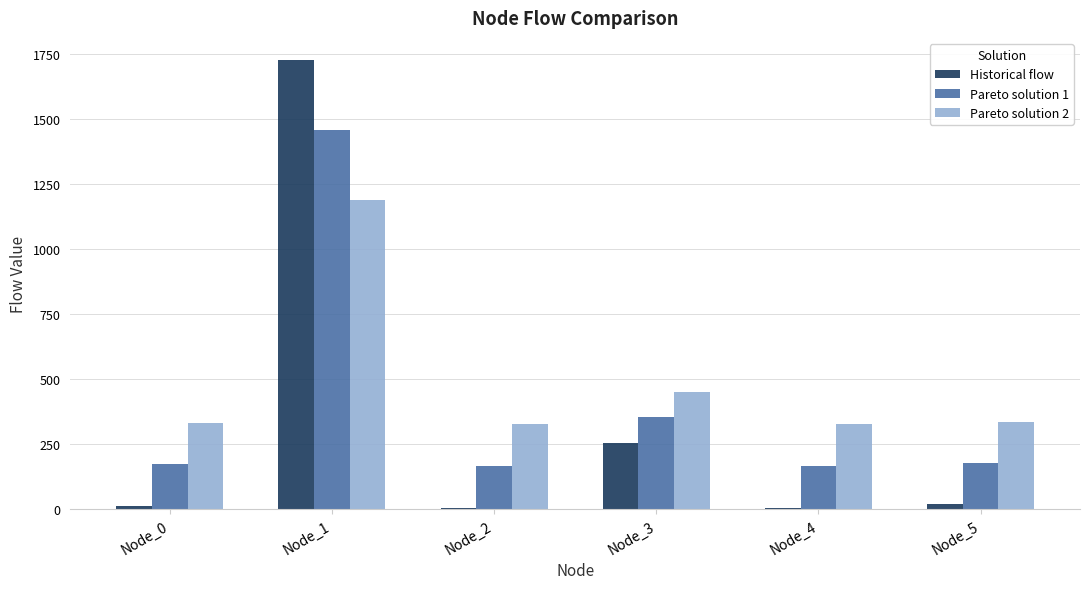

What are all the series names shown in the legend?

Historical flow, Pareto solution 1, Pareto solution 2